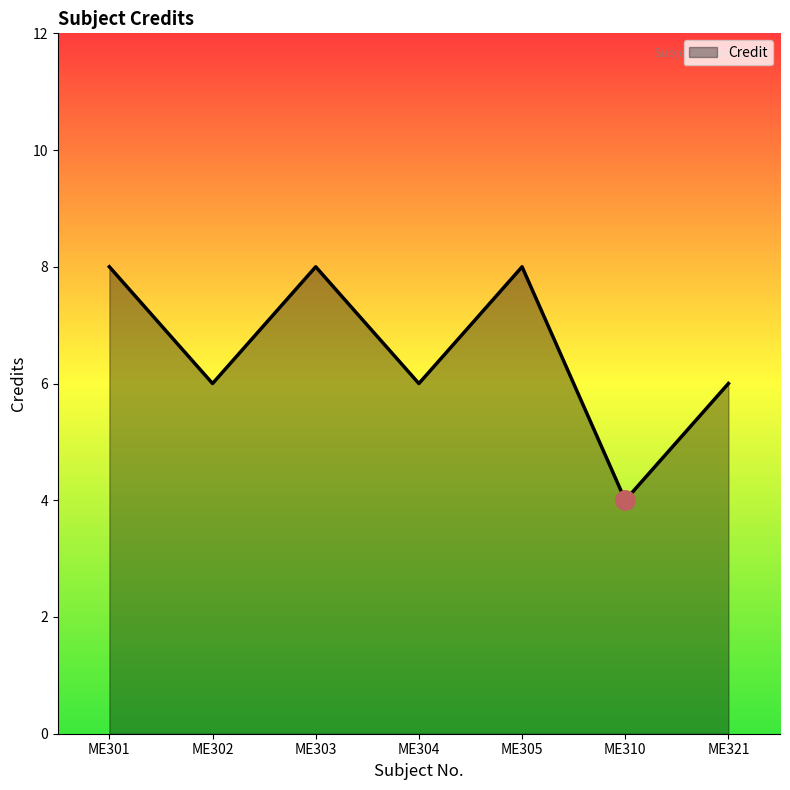

The value at ME305 is 5. True or false?

False